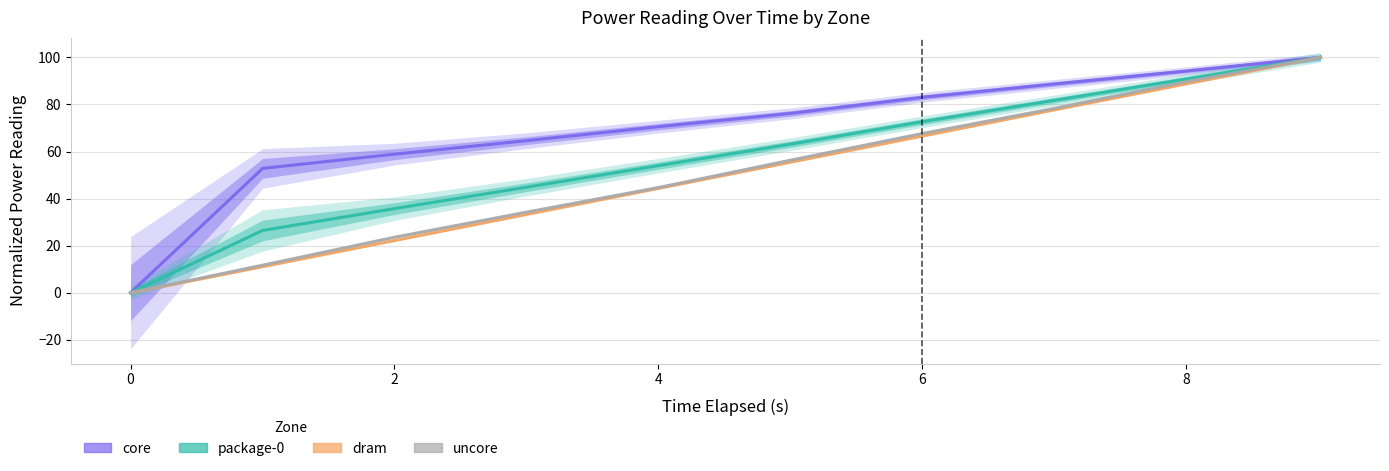

At 10, list the series in order from largest to smallest.

core, package-0, uncore, dram